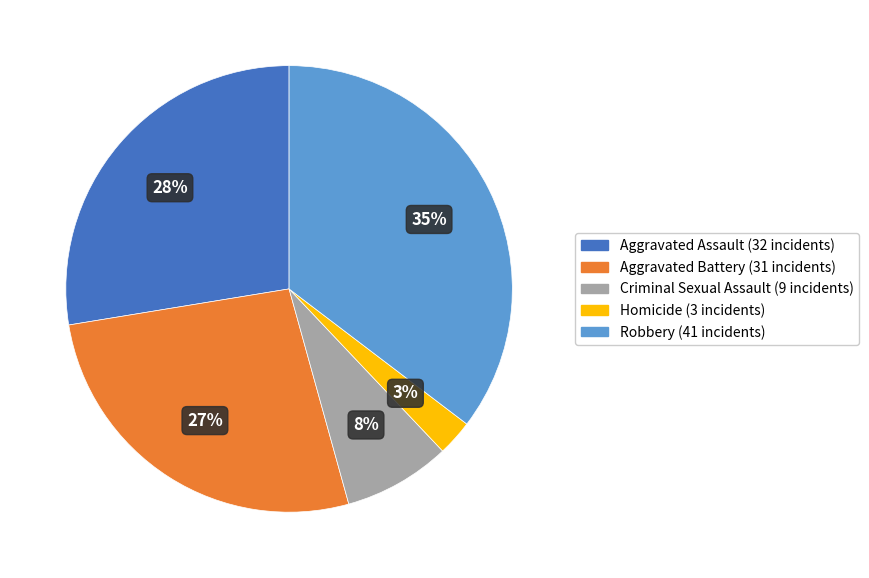

Is it true that Homicide is 17% of the pie?

False